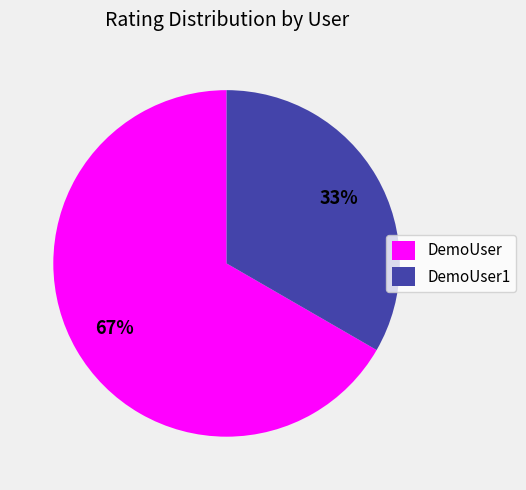

The DemoUser slice represents 74% of the pie. True or false?

False